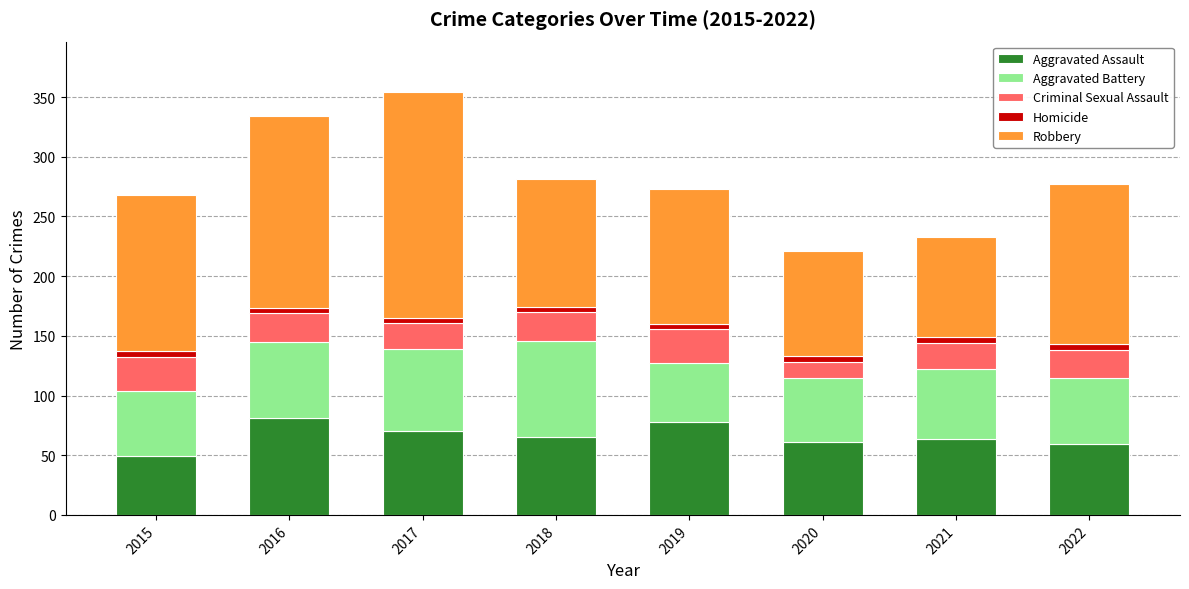

What is the difference between the second highest and second lowest values in the Aggravated Assault series?

19